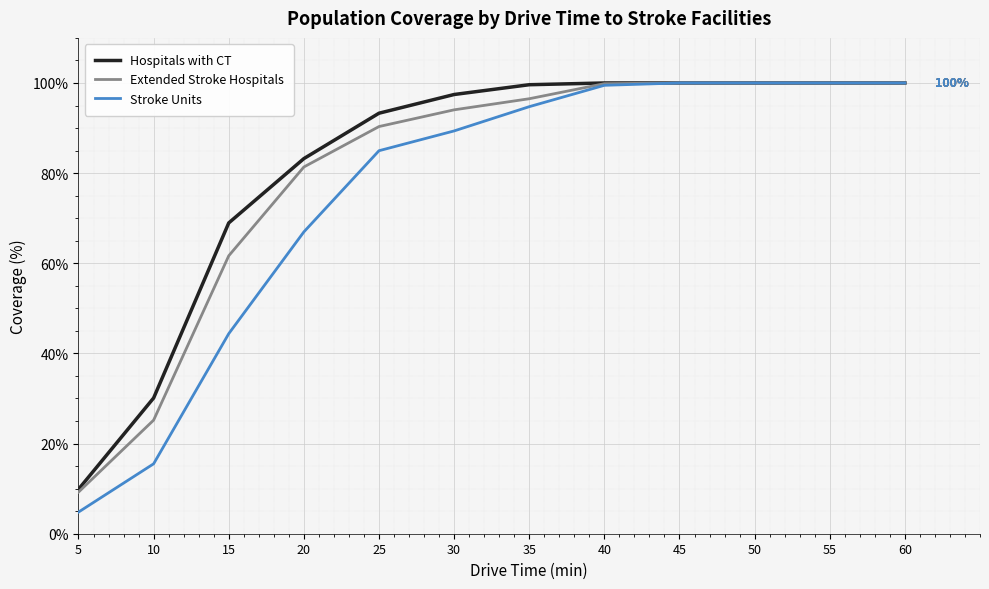

Which series has the widest spread of values?

Stroke Units